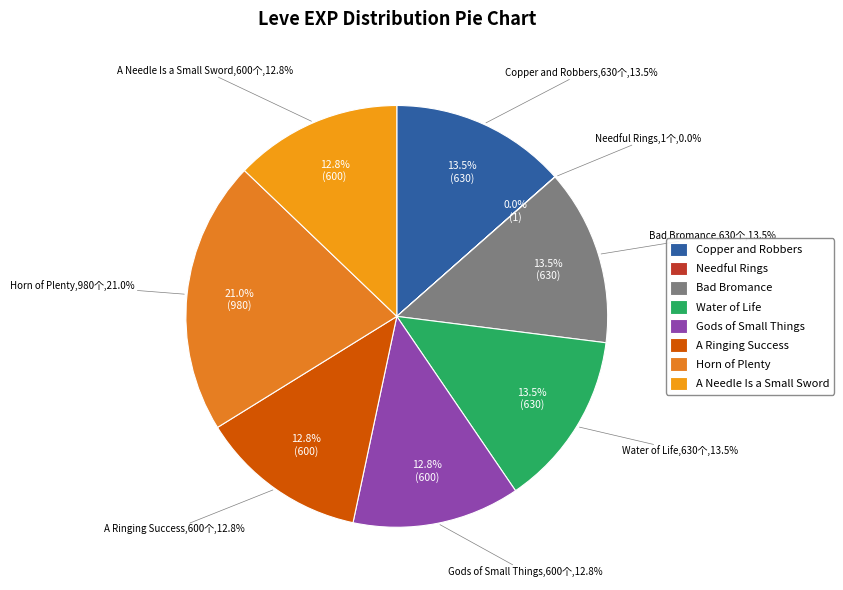

Which category has the smallest portion of the pie?

Needful Rings